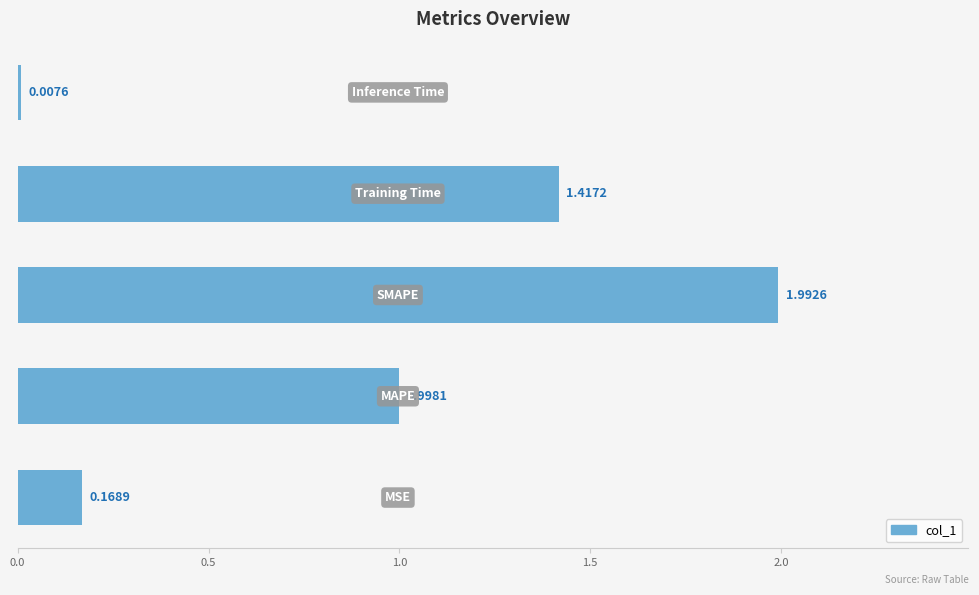

What is the maximum value shown in the chart?

2.0